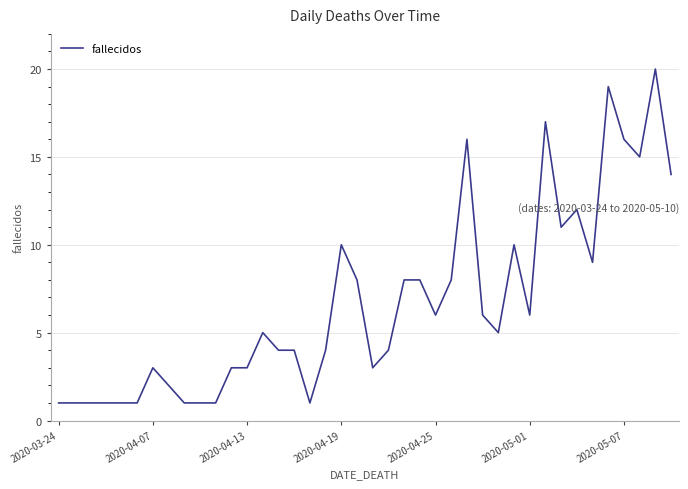

What is the difference between the maximum and minimum values?

19